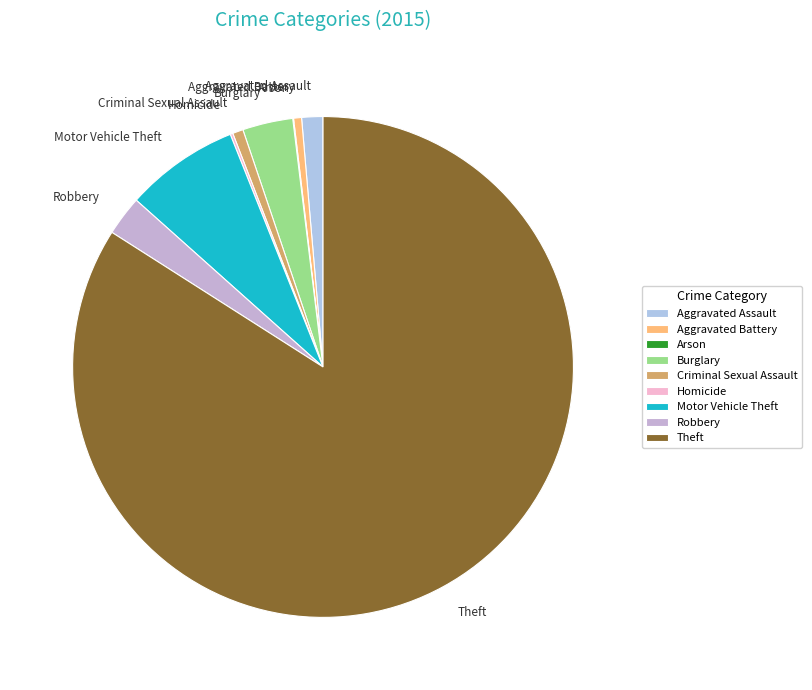

True or false: Aggravated Assault accounts for 11% of the total.

False